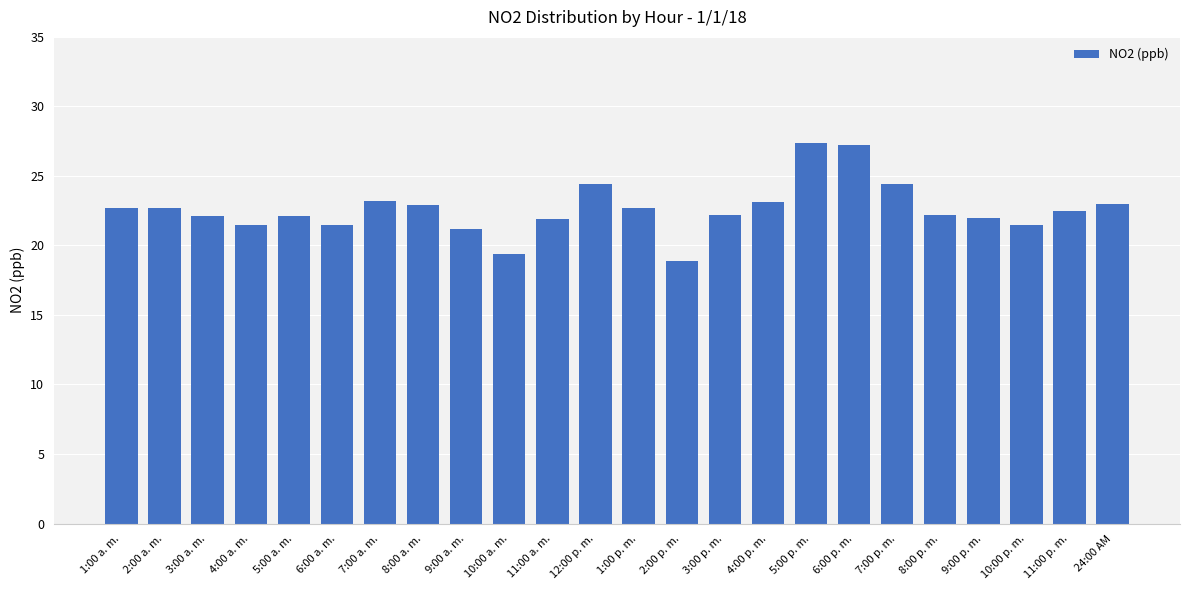

What is the minimum value shown in the chart?

18.9